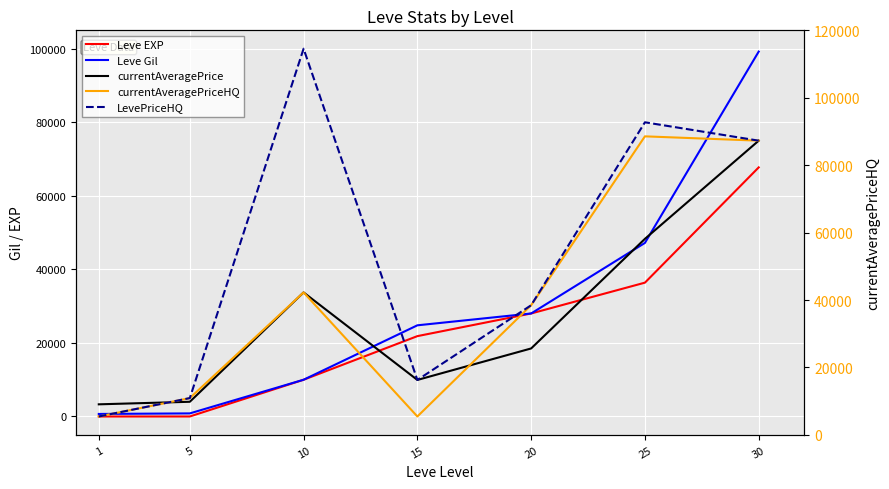

Count the number of data series in this chart.

5